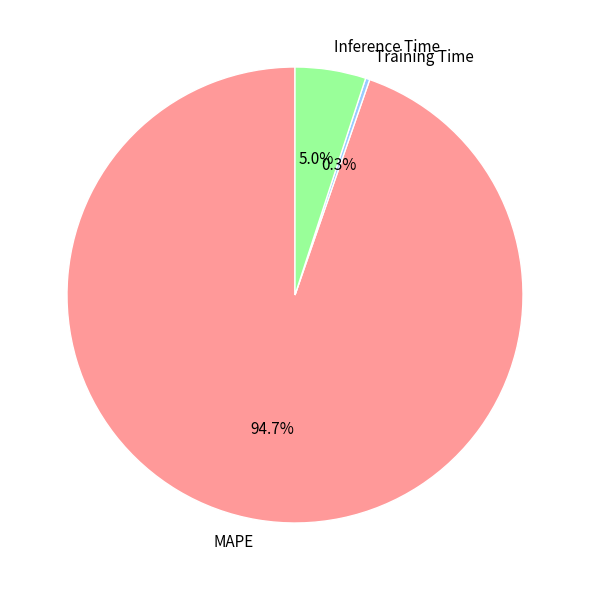

To the nearest percent, what is the difference between the Training Time and Inference Time slice percentages?

5%